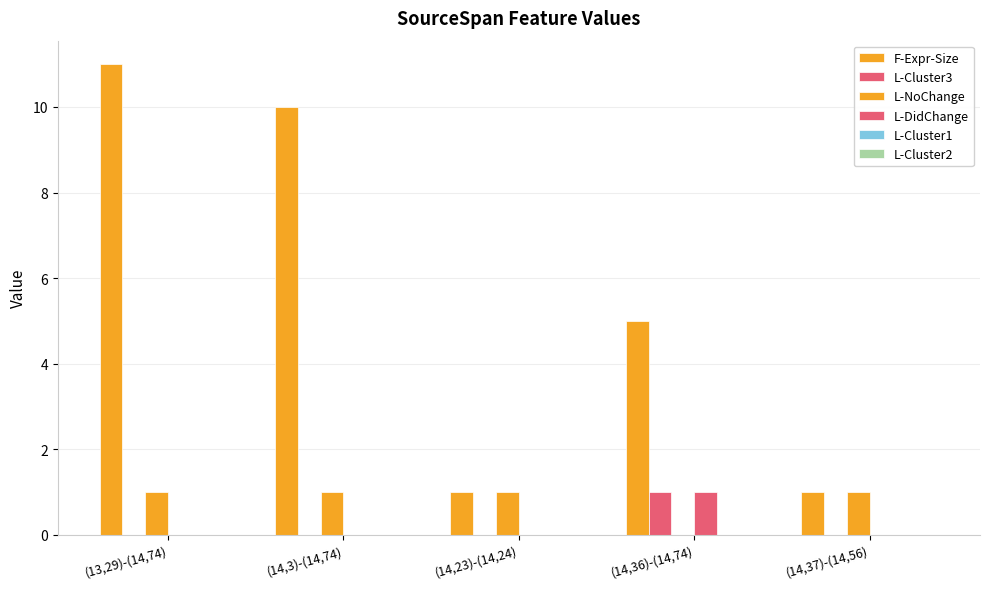

How many distinct data groups are displayed?

4